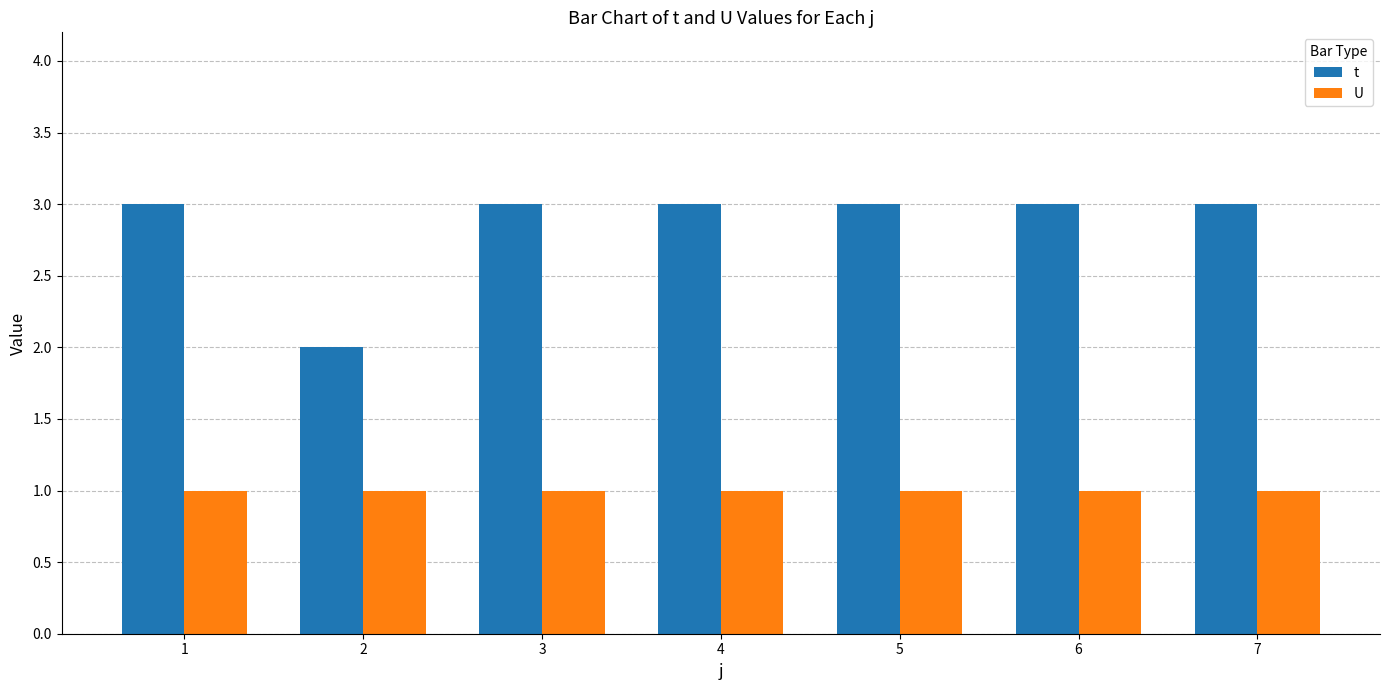

At 2, list the series in order from smallest to largest.

U, t